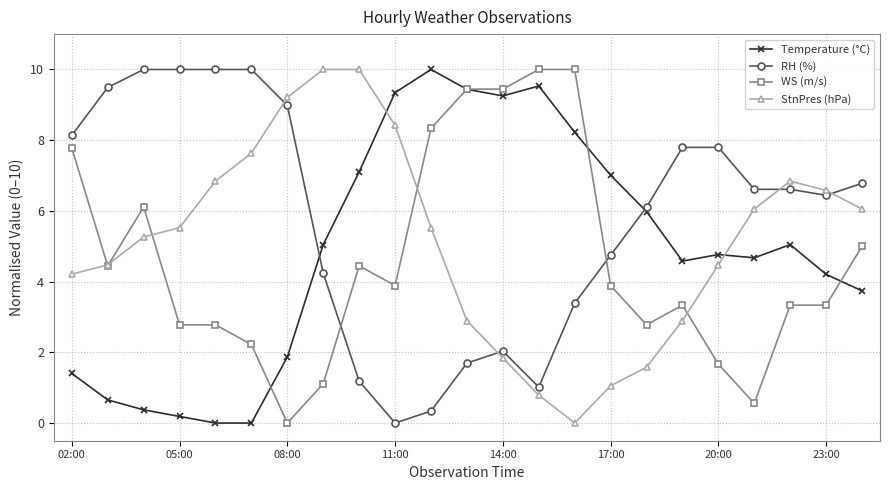

Does the chart display data point markers on the line(s)?

Yes